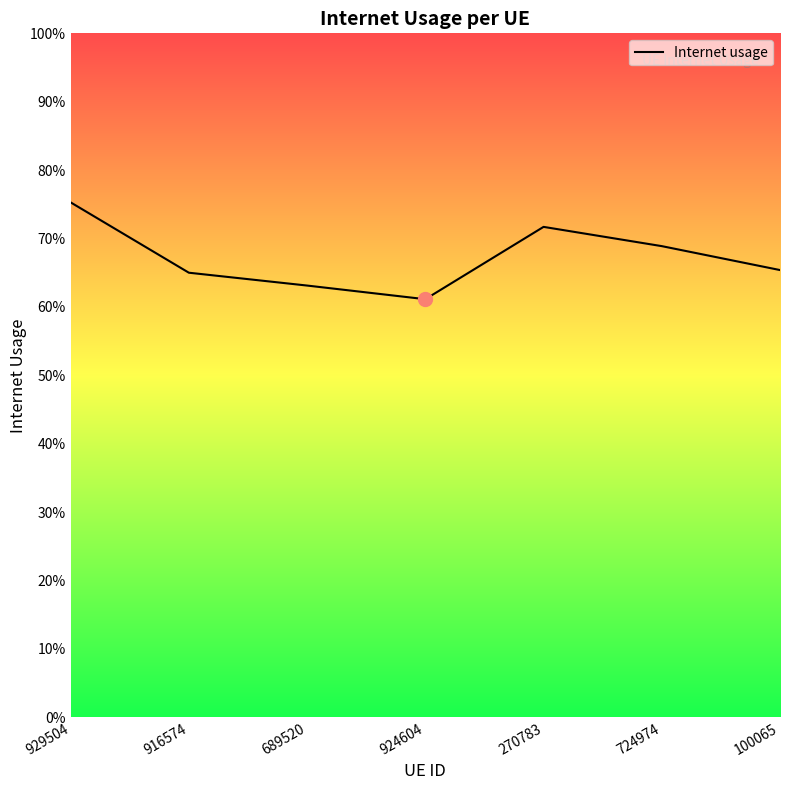

What is the difference between the second highest and minimum values?

0.1